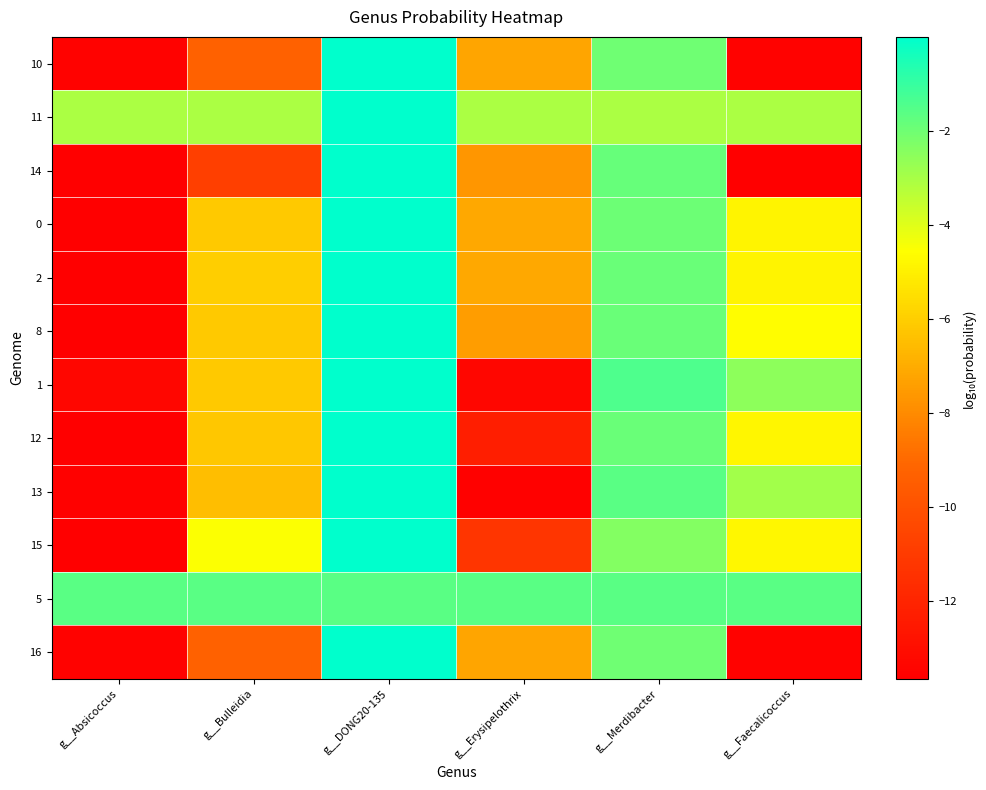

Which category has the lowest value across all series?

g__Absicoccus